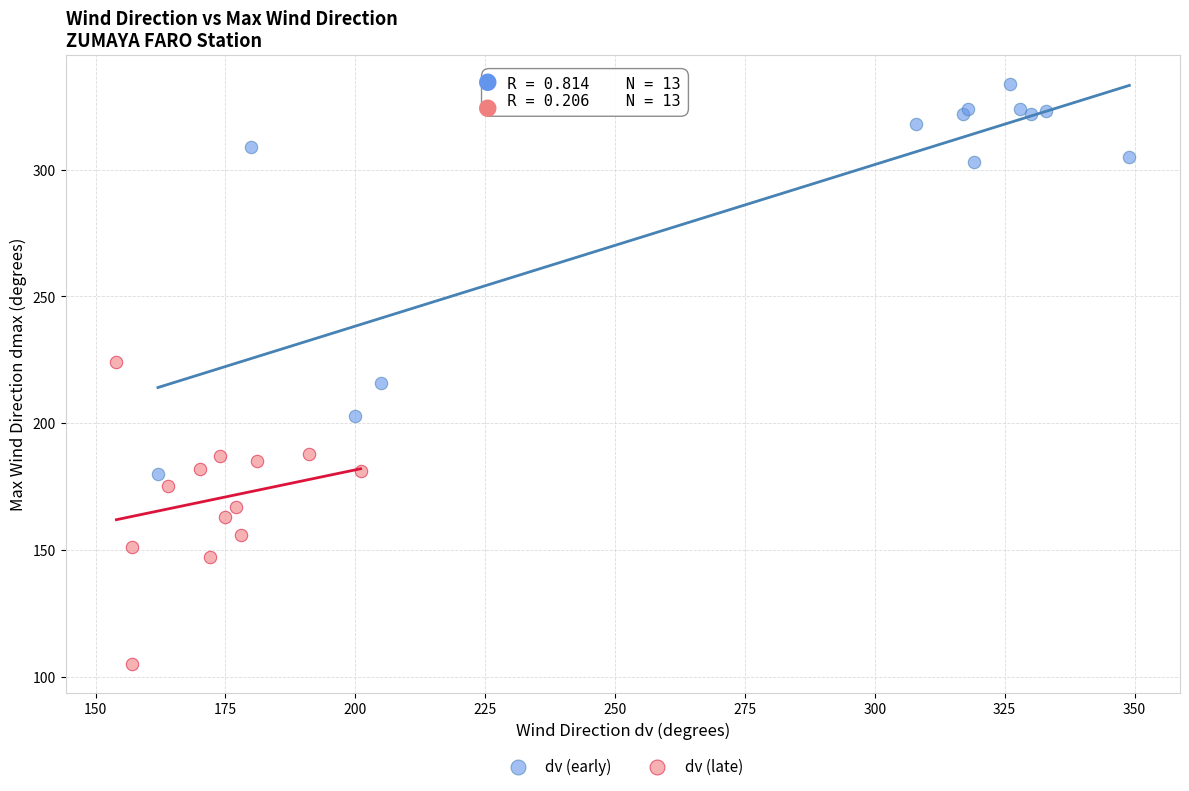

Which series has the widest spread of Y values?

dv (early)